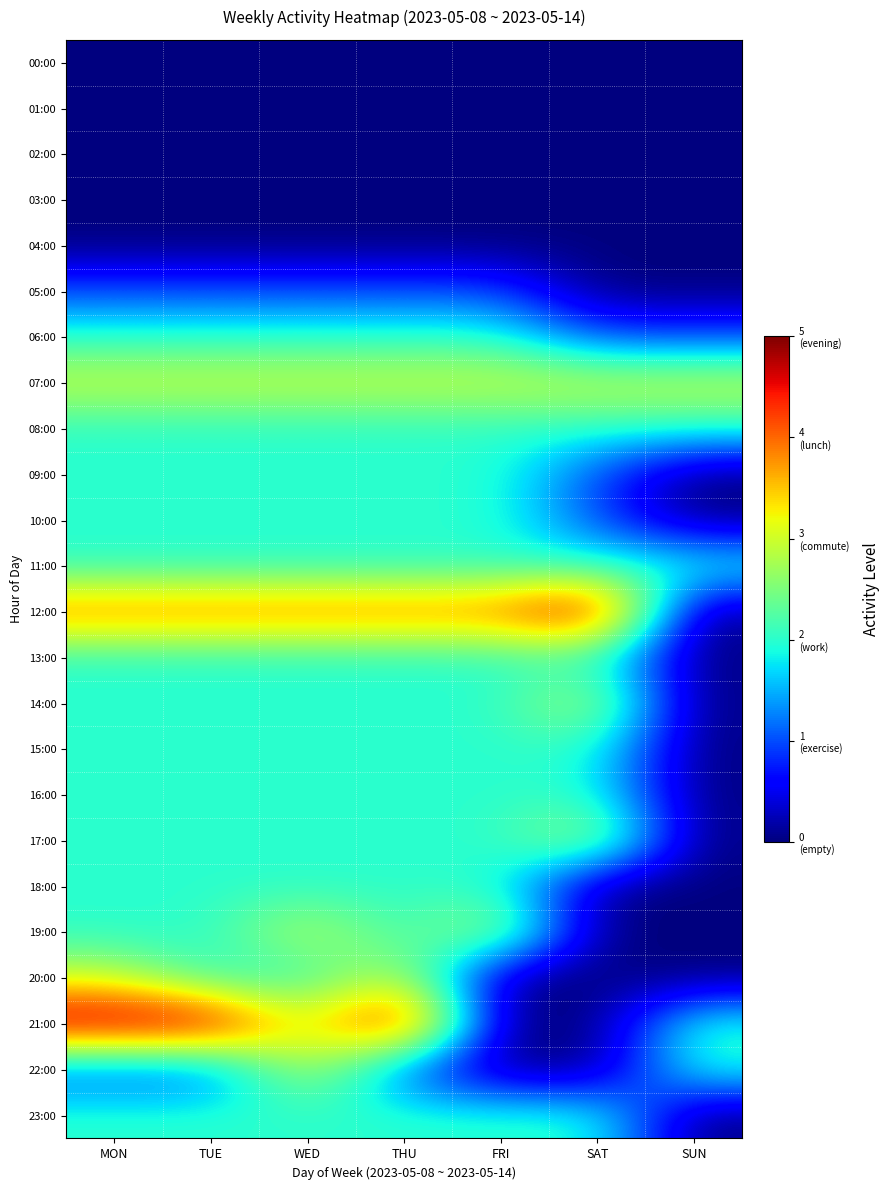

Reading right to left, extract all data points from this chart.

00:00: SUN=0	SAT=0	FRI=0	THU=0	WED=0	TUE=0	MON=0
01:00: SUN=0	SAT=0	FRI=0	THU=0	WED=0	TUE=0	MON=0
02:00: SUN=0	SAT=0	FRI=0	THU=0	WED=0	TUE=0	MON=0
03:00: SUN=0	SAT=0	FRI=0	THU=0	WED=0	TUE=0	MON=0
04:00: SUN=0	SAT=0	FRI=0	THU=0	WED=0	TUE=0	MON=0
05:00: SUN=0	SAT=0	FRI=1	THU=1	WED=1	TUE=1	MON=1
06:00: SUN=1	SAT=1	FRI=2	THU=2	WED=2	TUE=2	MON=2
07:00: SUN=3	SAT=3	FRI=3	THU=3	WED=3	TUE=3	MON=3
08:00: SUN=2	SAT=2	FRI=2	THU=2	WED=2	TUE=2	MON=2
09:00: SUN=0	SAT=1	FRI=2	THU=2	WED=2	TUE=2	MON=2
10:00: SUN=0	SAT=1	FRI=2	THU=2	WED=2	TUE=2	MON=2
11:00: SUN=2	SAT=2	FRI=2	THU=2	WED=2	TUE=2	MON=2
12:00: SUN=0	SAT=5	FRI=4	THU=4	WED=4	TUE=4	MON=4
13:00: SUN=0	SAT=2	FRI=2	THU=2	WED=2	TUE=2	MON=2
14:00: SUN=0	SAT=3	FRI=2	THU=2	WED=2	TUE=2	MON=2
15:00: SUN=0	SAT=2	FRI=2	THU=2	WED=2	TUE=2	MON=2
16:00: SUN=0	SAT=2	FRI=2	THU=2	WED=2	TUE=2	MON=2
17:00: SUN=0	SAT=3	FRI=2	THU=2	WED=2	TUE=2	MON=2
18:00: SUN=0	SAT=0	FRI=2	THU=2	WED=2	TUE=2	MON=2
19:00: SUN=0	SAT=0	FRI=3	THU=2	WED=3	TUE=2	MON=2
20:00: SUN=0	SAT=0	FRI=0	THU=3	WED=2	TUE=2	MON=3
21:00: SUN=2	SAT=0	FRI=0	THU=5	WED=3	TUE=5	MON=5
22:00: SUN=2	SAT=0	FRI=0	THU=1	WED=3	TUE=1	MON=1
23:00: SUN=0	SAT=2	FRI=2	THU=2	WED=2	TUE=2	MON=2